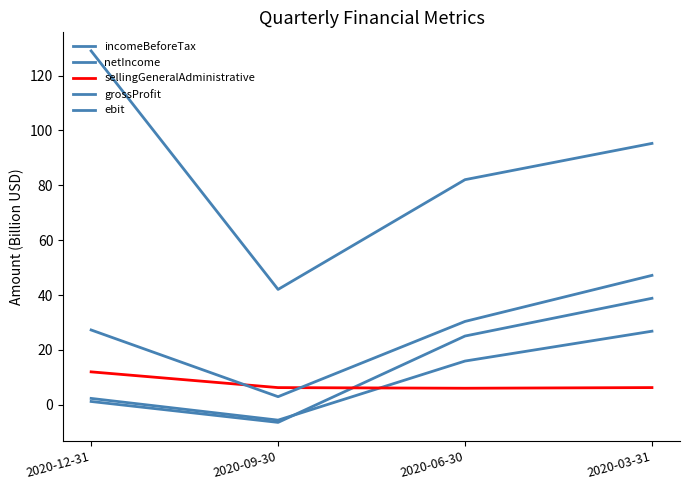

In grossProfit, how many points are lower than both neighbors (excluding endpoints)?

1